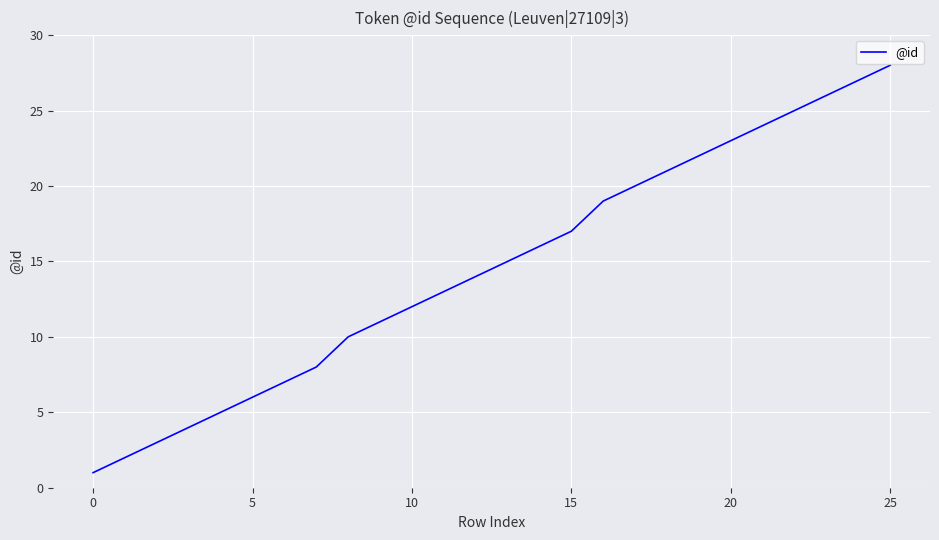

What is the difference between the second highest and minimum values?

26